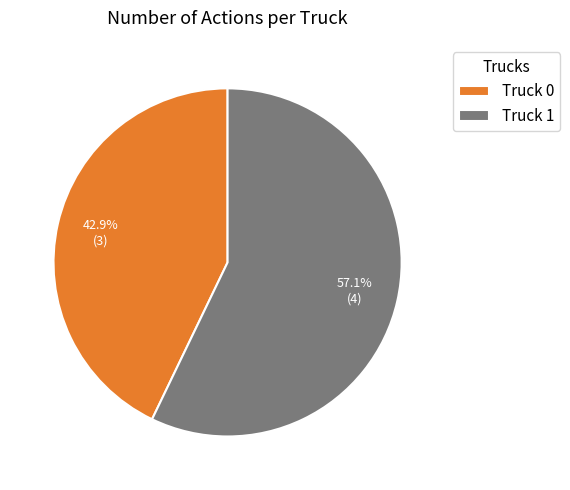

What is the largest slice in the pie chart?

Truck 1